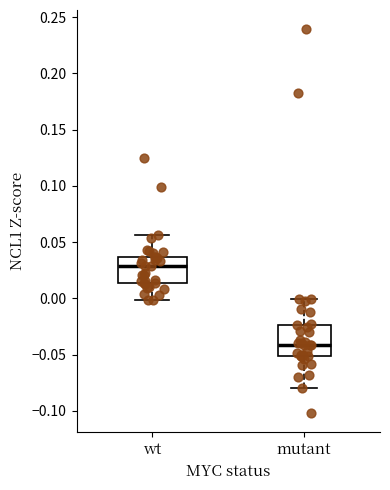

Reading left to right, transcribe this box plot: for each box, give where its median line is, the range the box spans, and where its two whiskers end, as read against the y-axis. The values are not printed on the chart, so give them approximately, as read against the axis.

wt: median 0.030, box 0.015 to 0.035, whiskers 0.000 to 0.055
mutant: median -0.040, box -0.050 to -0.025, whiskers -0.080 to 0.000